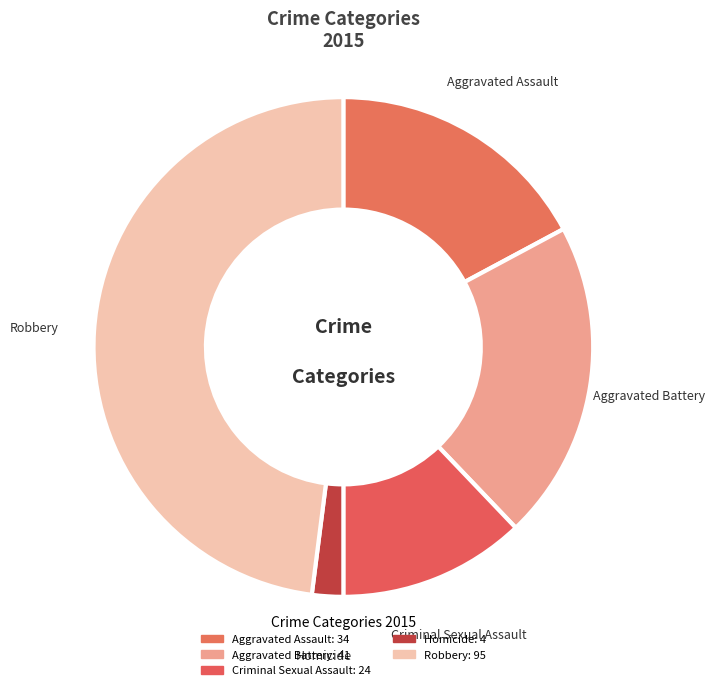

How many slices are in this pie chart?

5